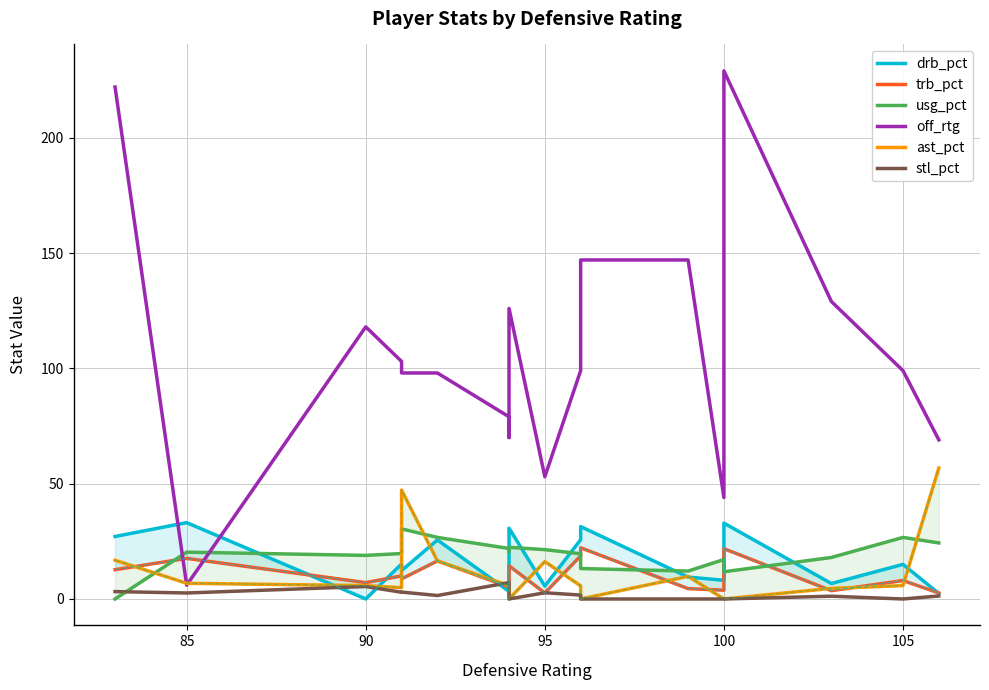

How many data points in drb_pct are less than 15?

8